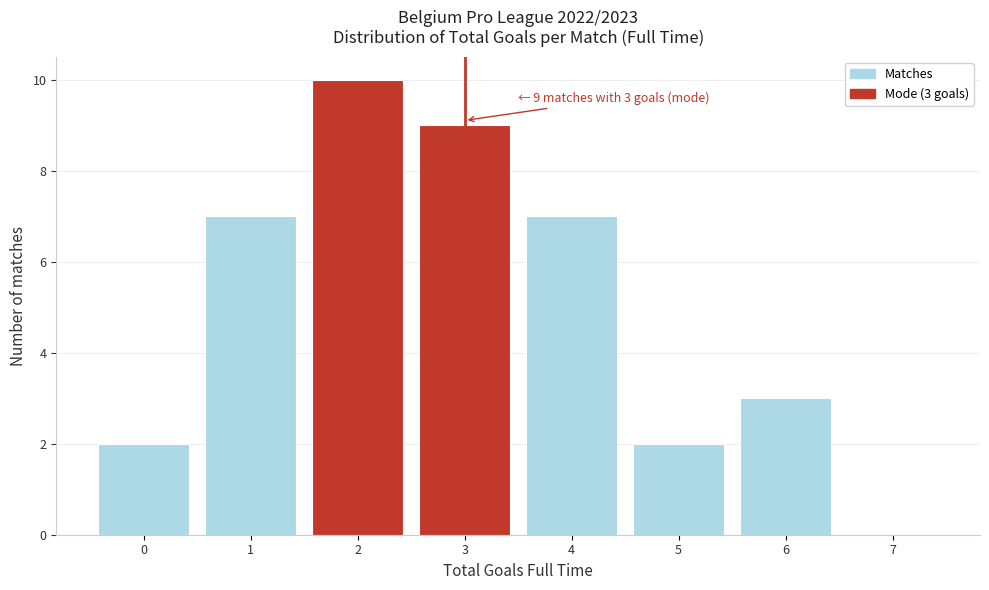

Over which range of the x-axis is the bar tallest?

1.5 to 2.5